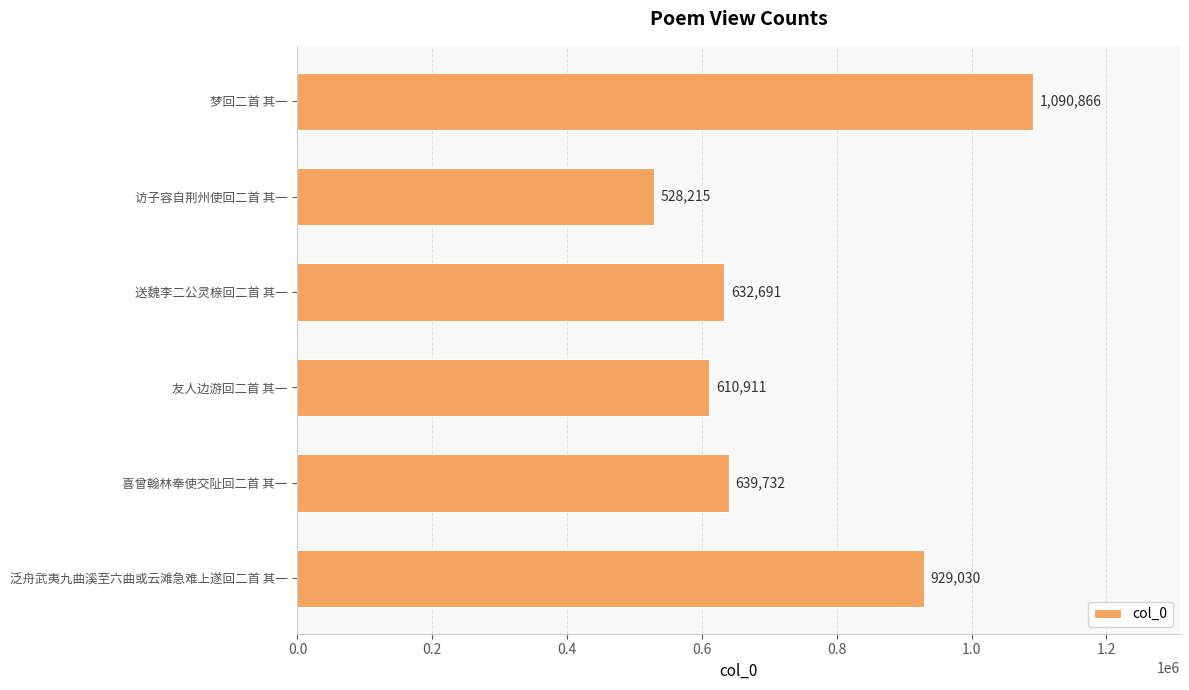

How many values are below 639732?

3